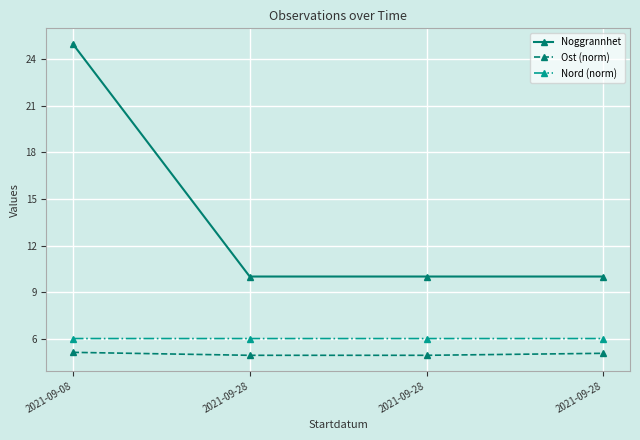

The value of Noggrannhet at 2021-09-28 is 2.7. True or false?

False